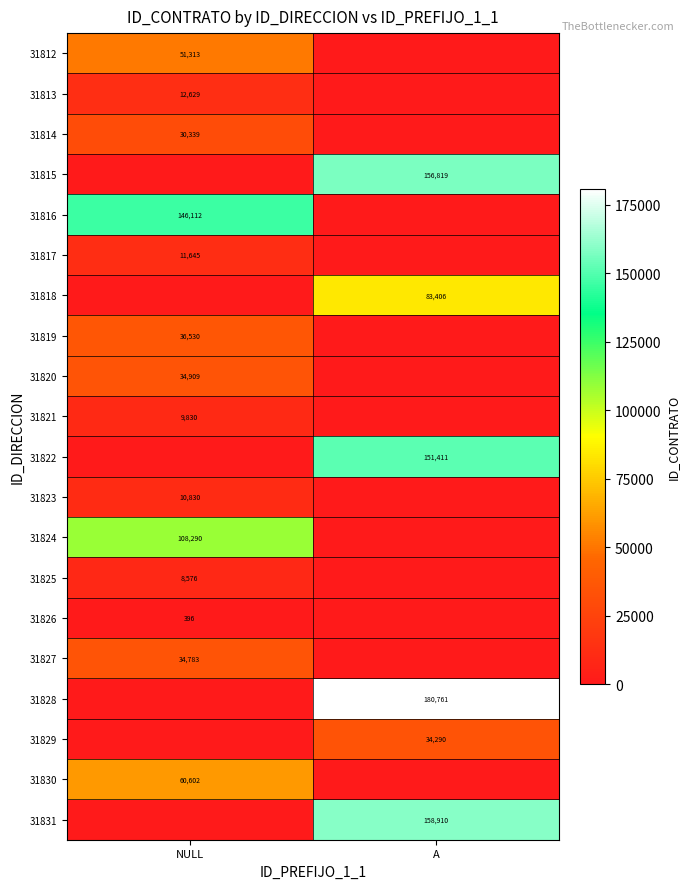

What is the difference between the highest and lowest values at NULL?

146112